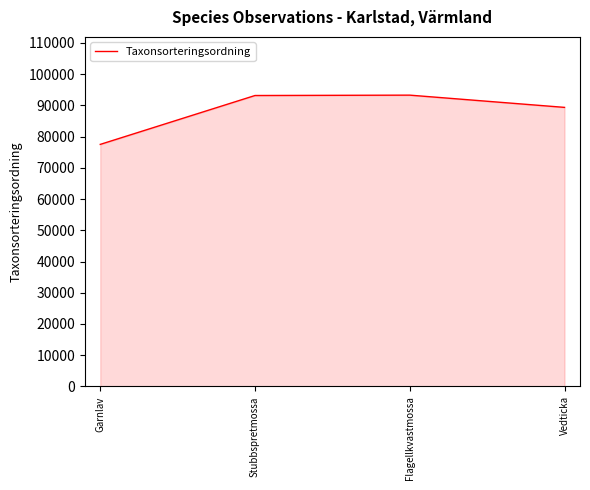

How many lines are shown in the chart?

1